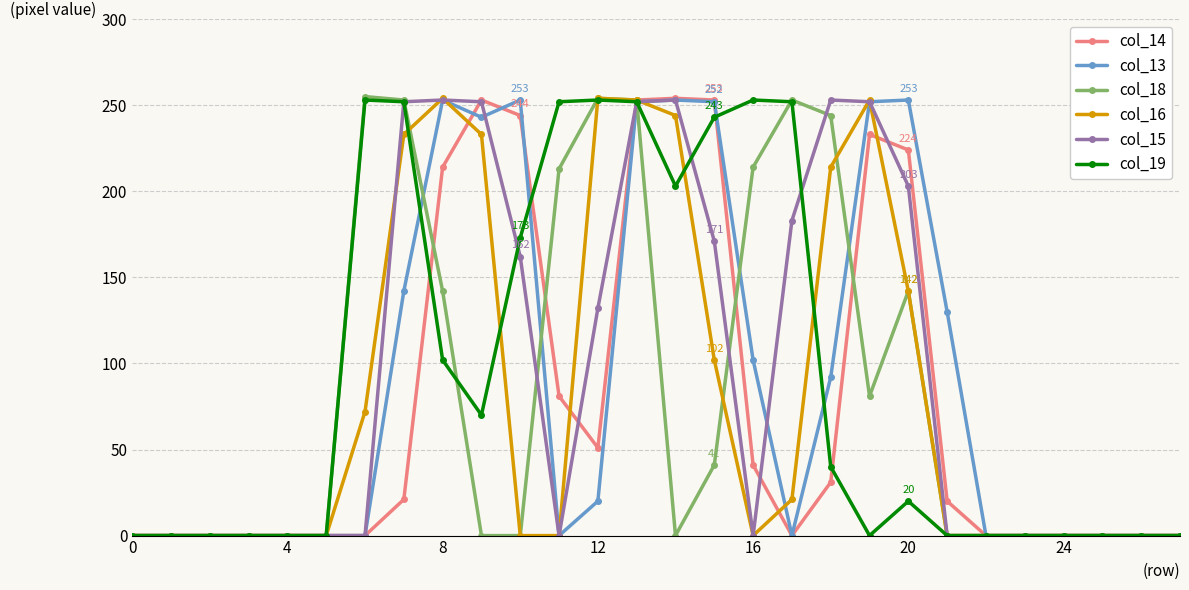

True or false: col_15 has more than 2 points higher than both neighbors.

True